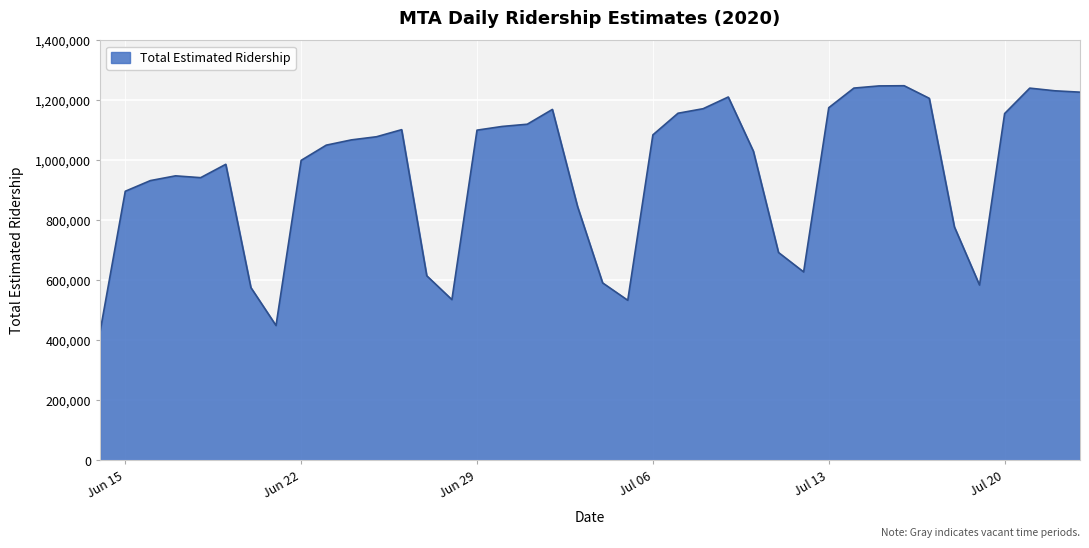

What is the minimum value shown in the chart?

430439